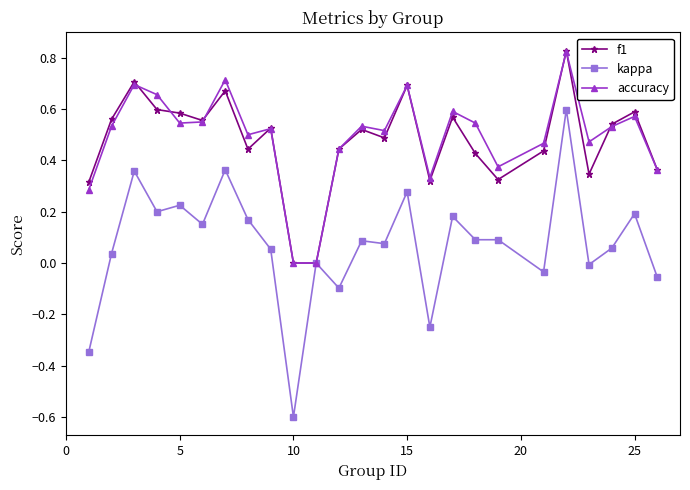

What are all the series names shown in the legend?

f1, kappa, accuracy